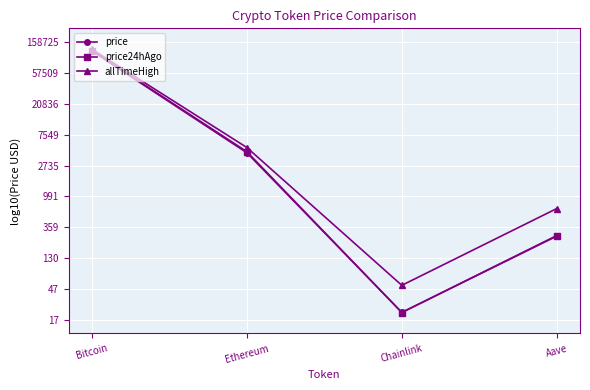

List the series in order of their peak value, lowest first.

price, price24hAgo, allTimeHigh